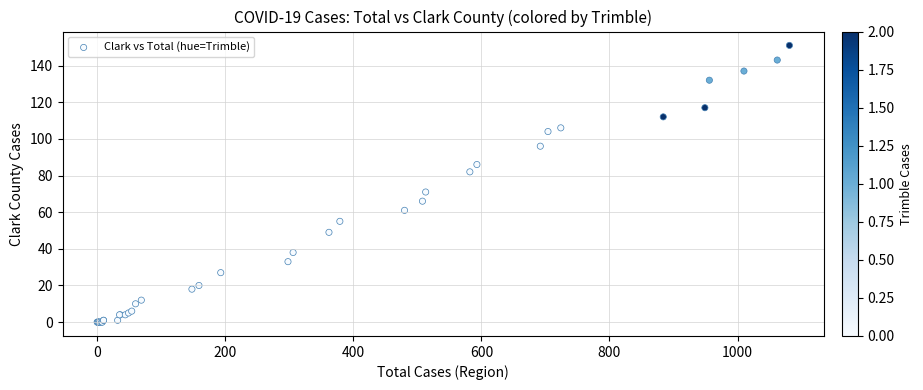

What Y value in the scatter plot is closest to 75?

71